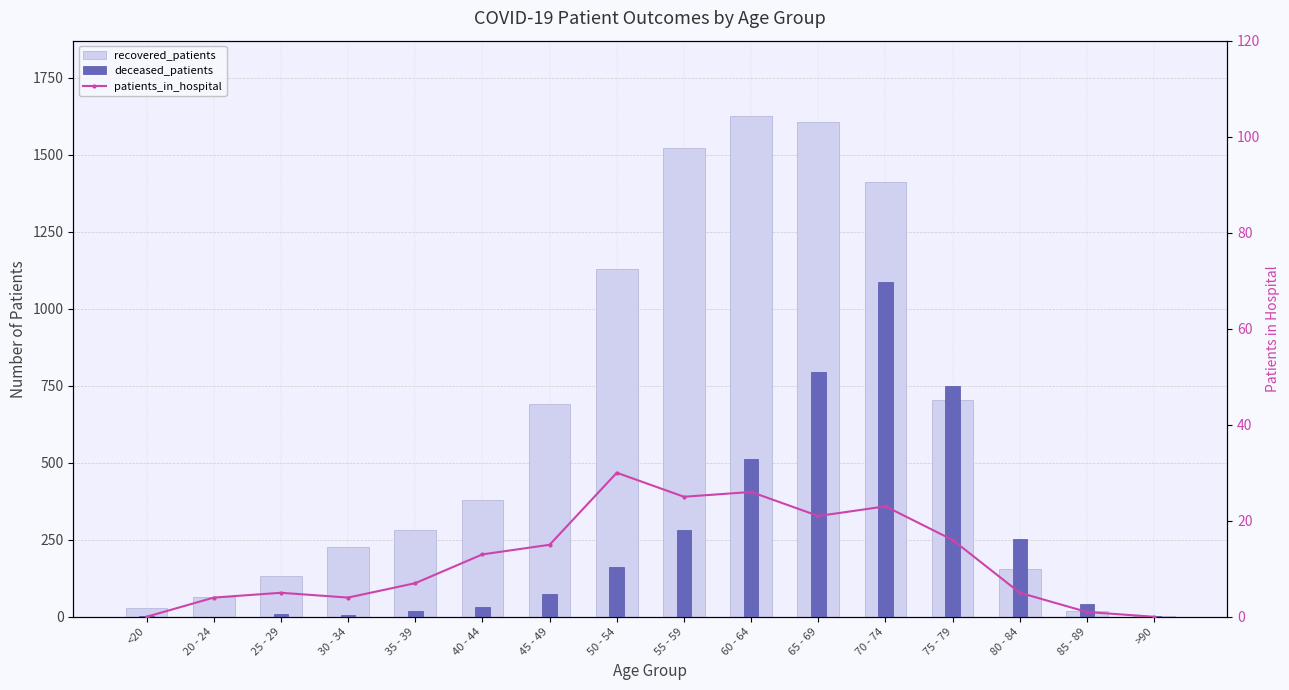

What is the maximum value shown in the chart?

1626